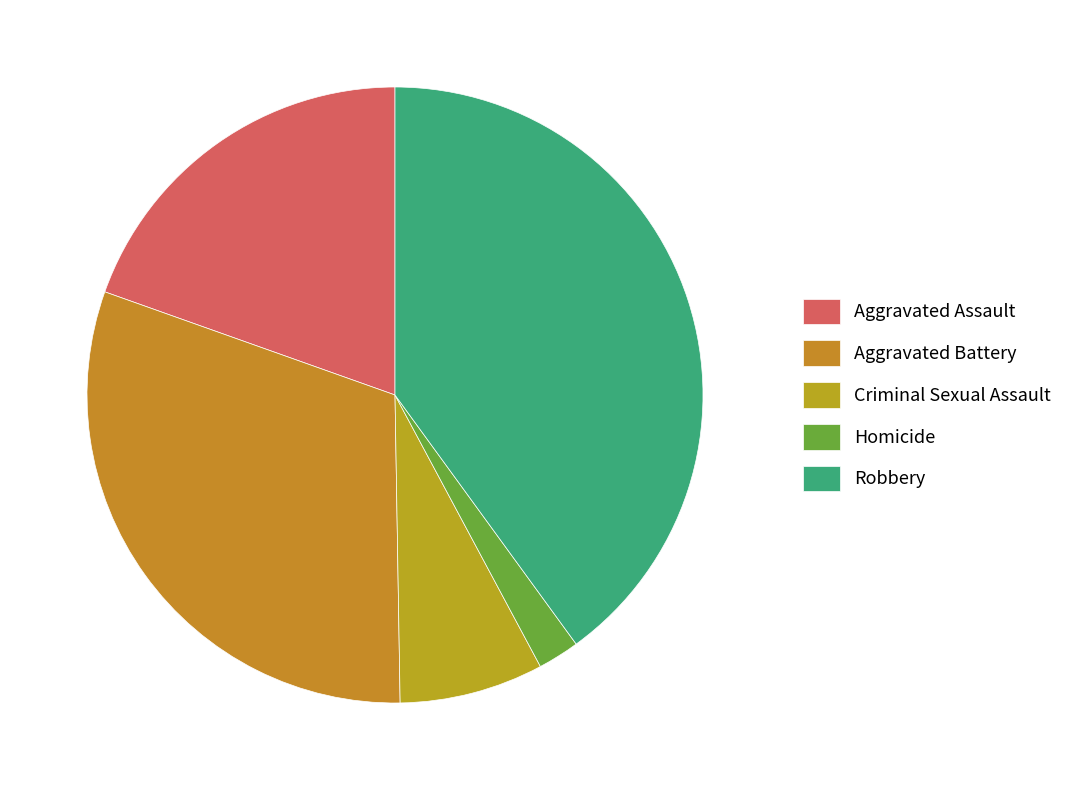

Is it true that Robbery is 40% of the pie?

True